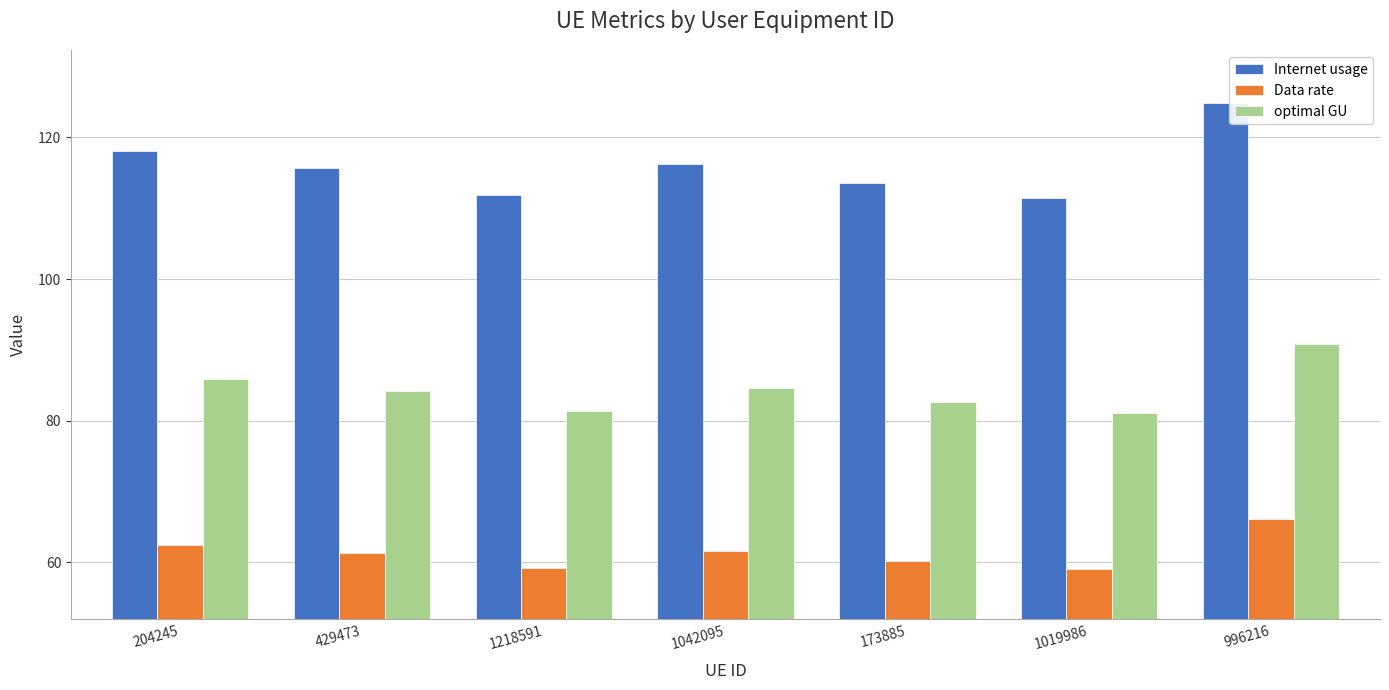

How many bars are there in total?

21